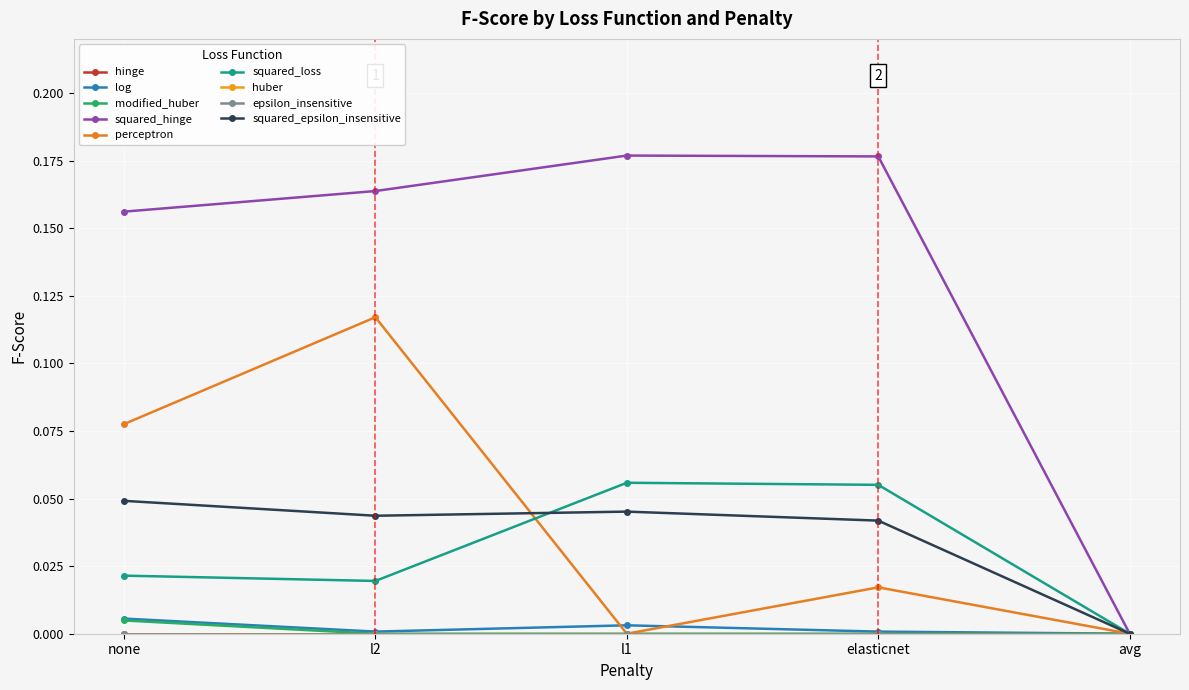

The modified_huber series shows 0.0 at l1. True or false?

True